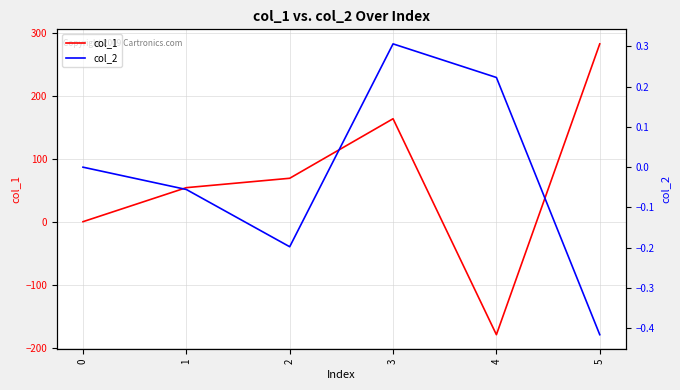

List the labels in order of col_1 value, largest first.

5, 3, 2, 1, 0, 4